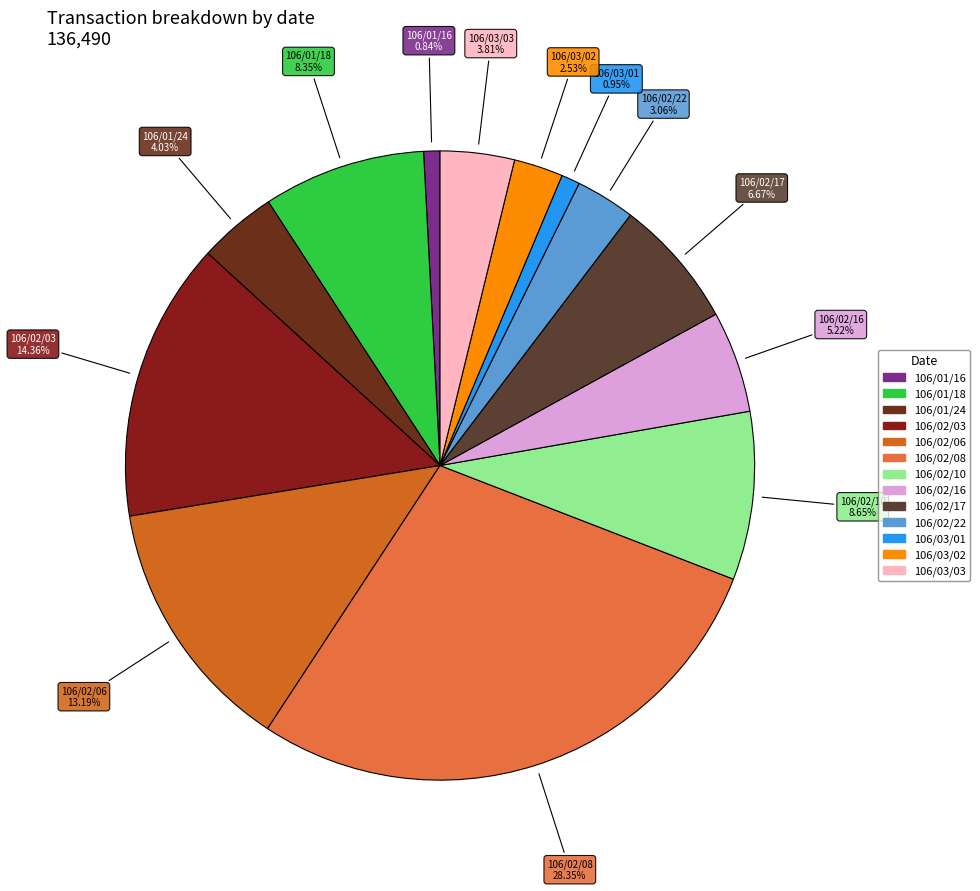

Is 106/02/03 the majority of the pie?

No